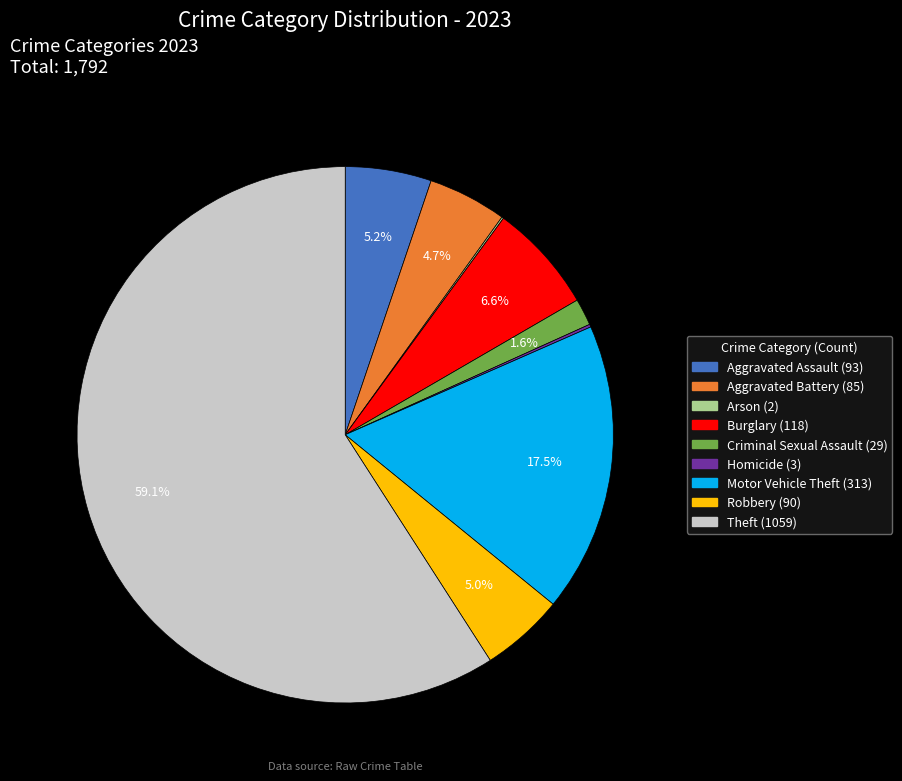

What is the largest slice in the pie chart?

Theft